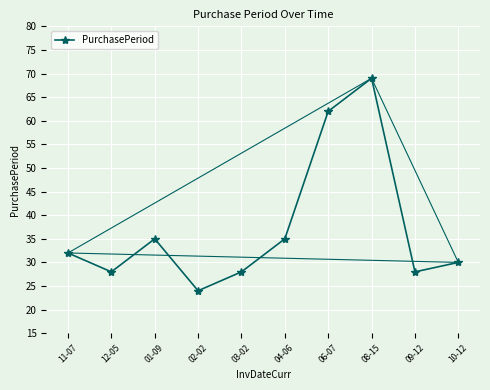

True or false: the data shows 47 at 10-12.

False